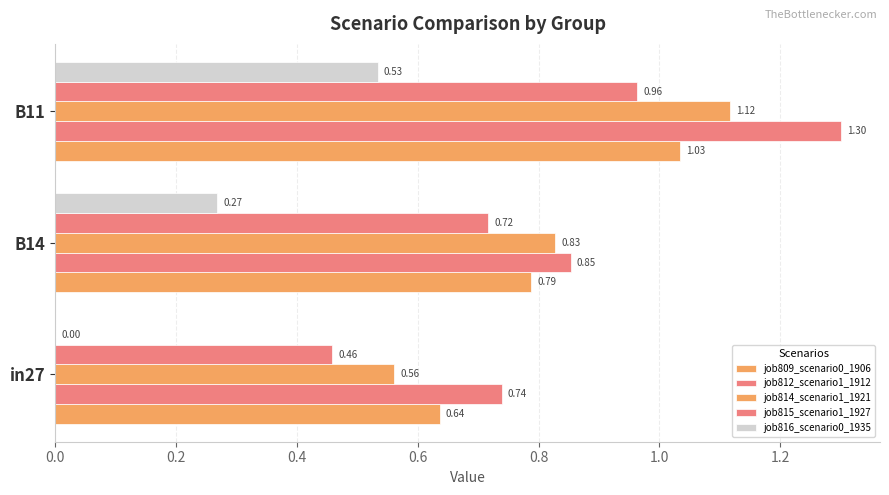

Reading left to right, extract all data points from this chart.

job809_scenario0_1906: 0.6	0.8	1.0
job812_scenario1_1912: 0.7	0.9	1.3
job814_scenario1_1921: 0.6	0.8	1.1
job815_scenario1_1927: 0.5	0.7	1.0
job816_scenario0_1935: 0.0	0.3	0.5